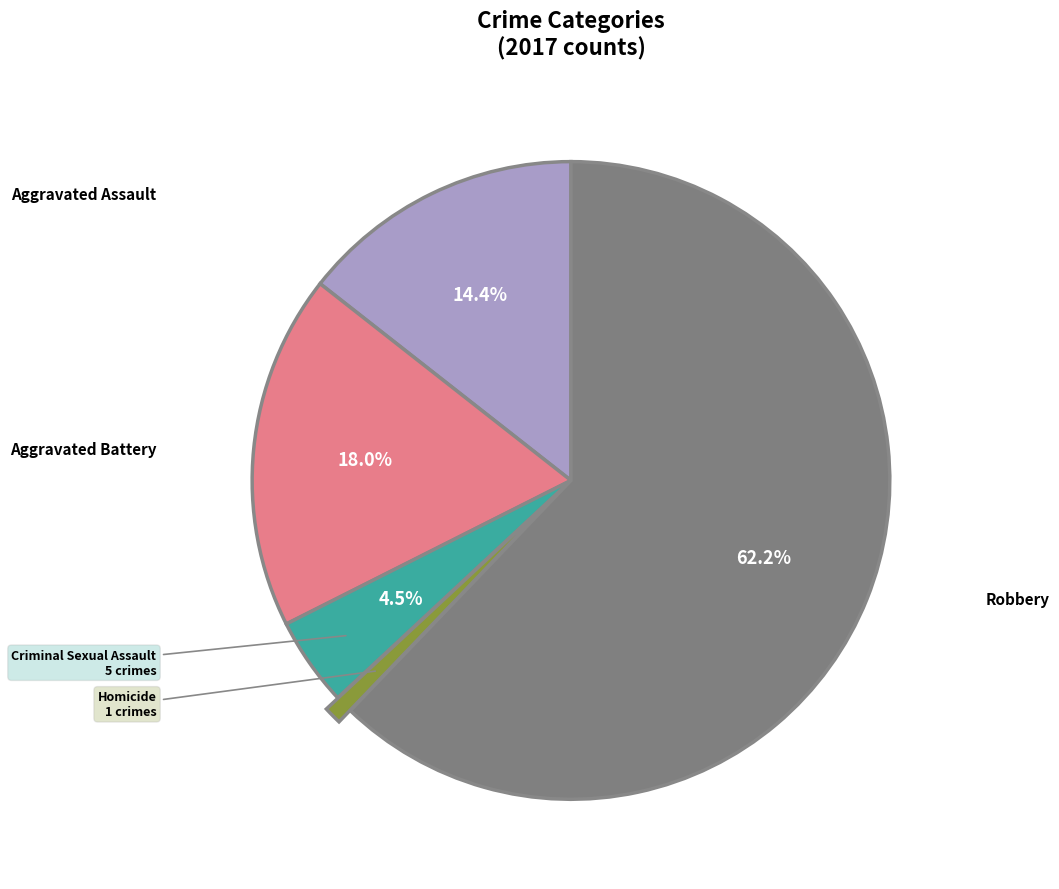

Is there a majority slice in this chart?

Yes